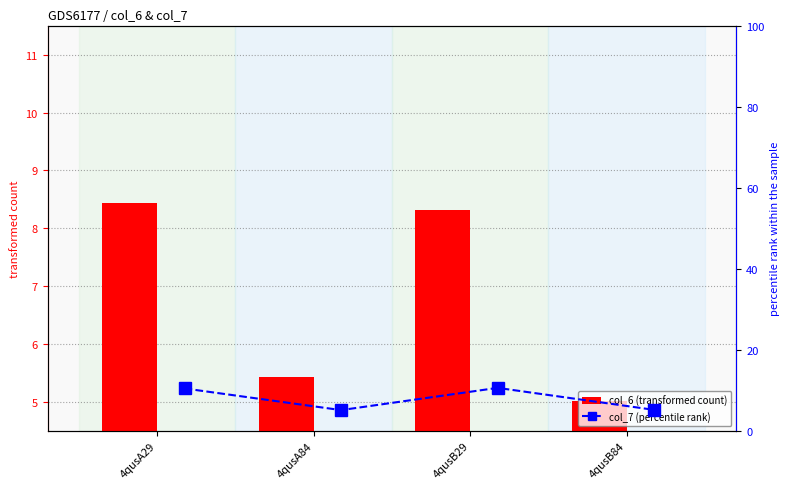

Is it true that col_6 (transformed count) equals 8.1 at 4qusB84?

False